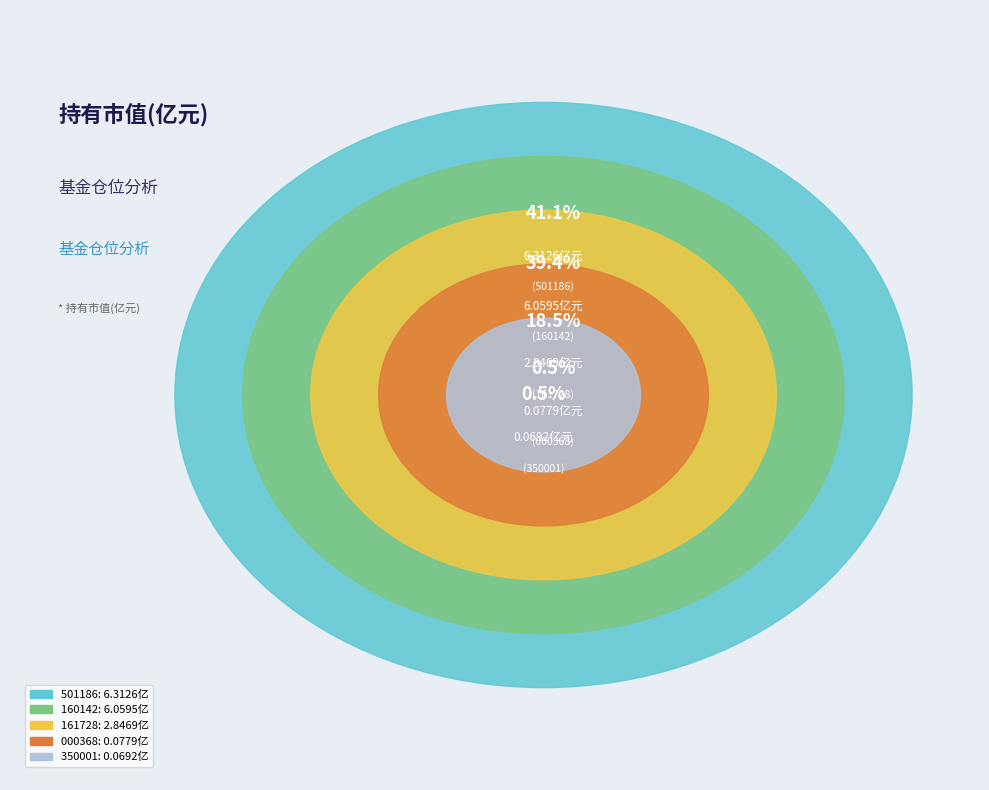

To the nearest percent, what is the difference between the 招商3年封闭运作战略配售灵活配置混合(LOF) and 华夏3年封闭运作战略配售灵活配置混合(LOF) slice percentages?

23%